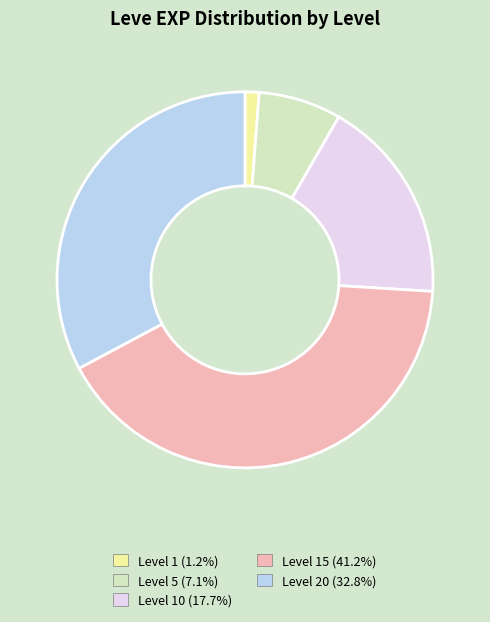

Is there a majority slice in this chart?

No